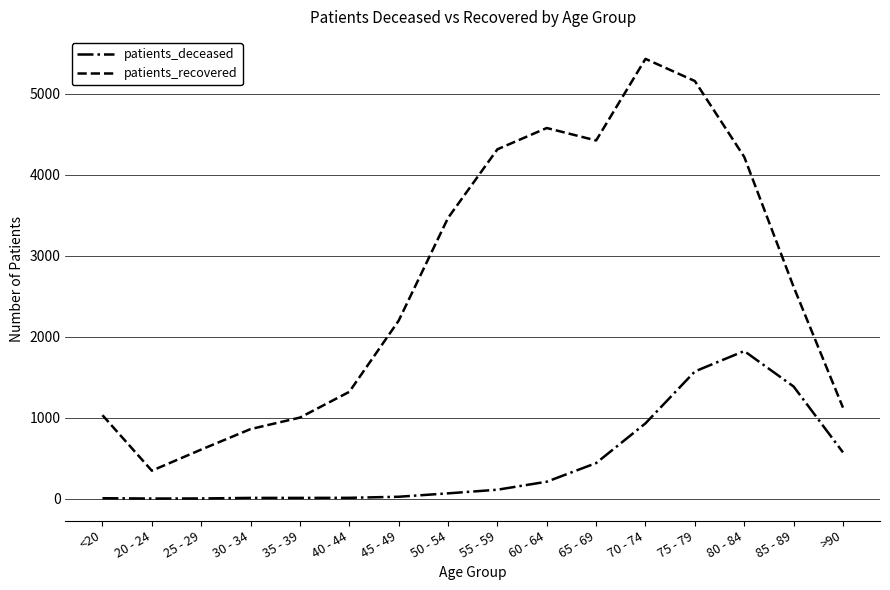

What is the difference between the maximum and minimum values in the patients_deceased series?

1822